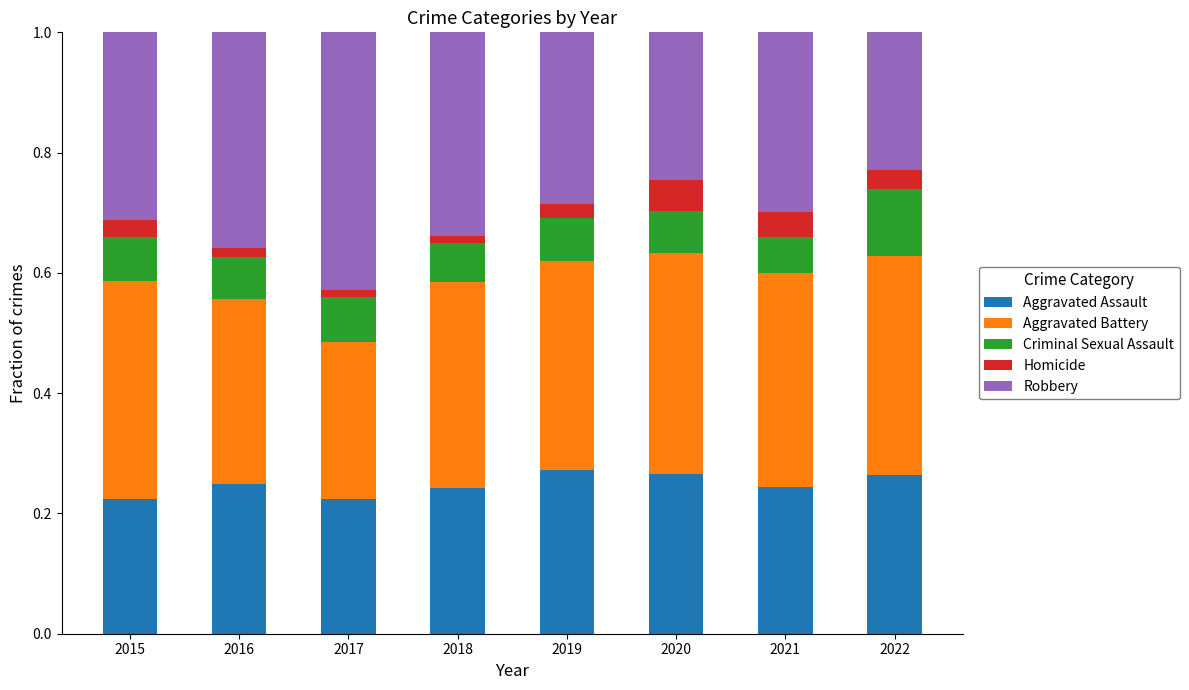

Does the chart contain any negative values?

No